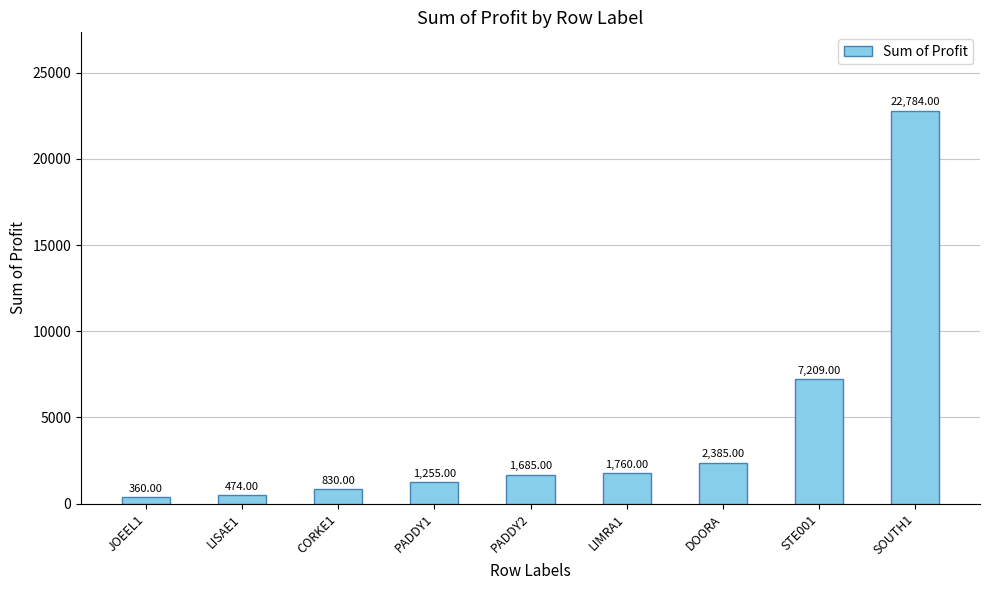

At which label is the value closest to 11572?

STE001